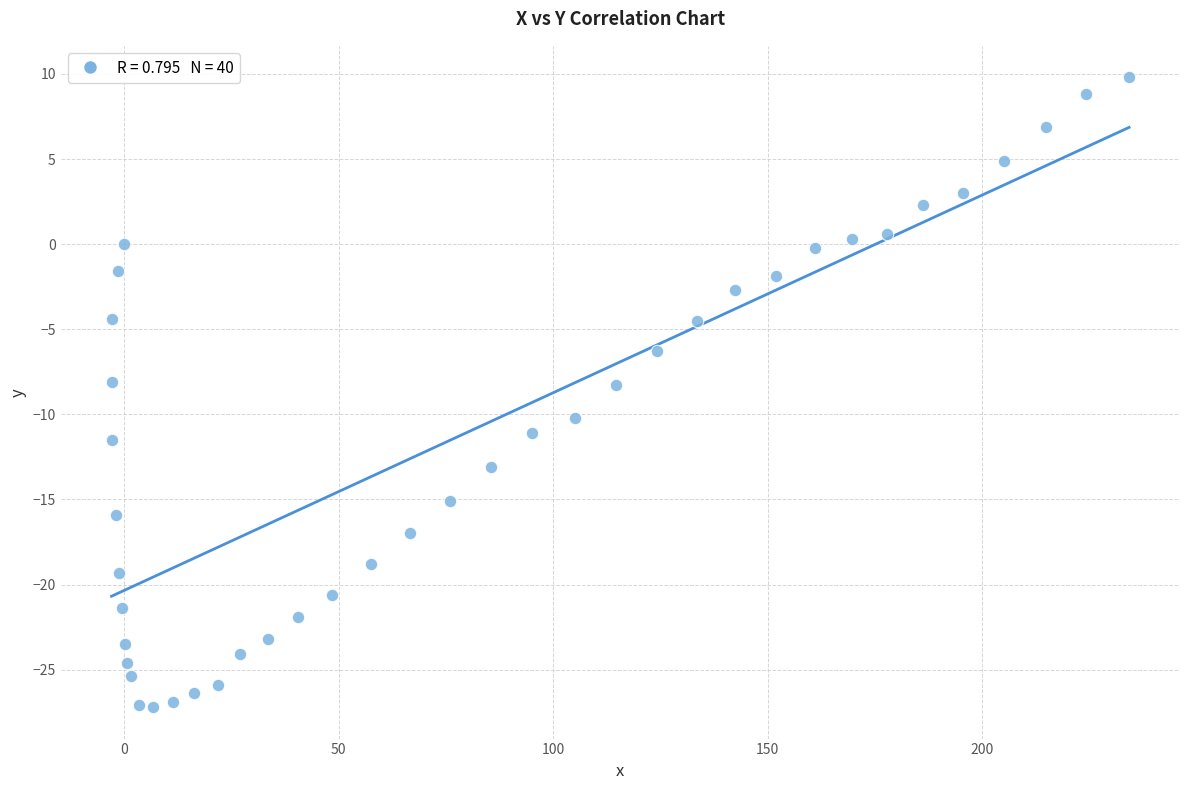

What is the range of Y values (max minus min)?

37.0